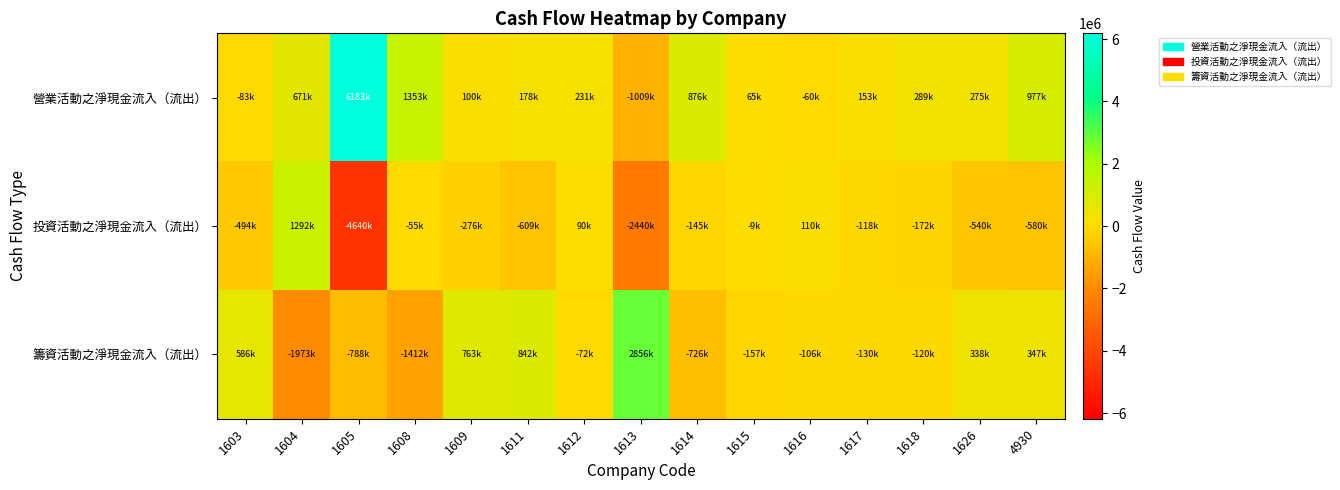

At which category is the sum across all series the highest?

1605